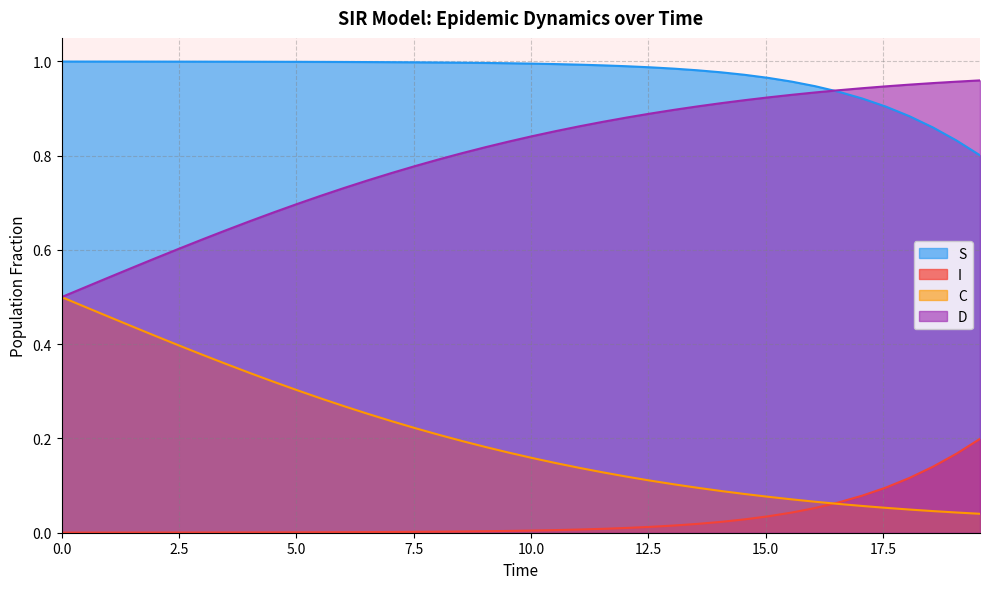

True or false: S and I cross at least once.

False